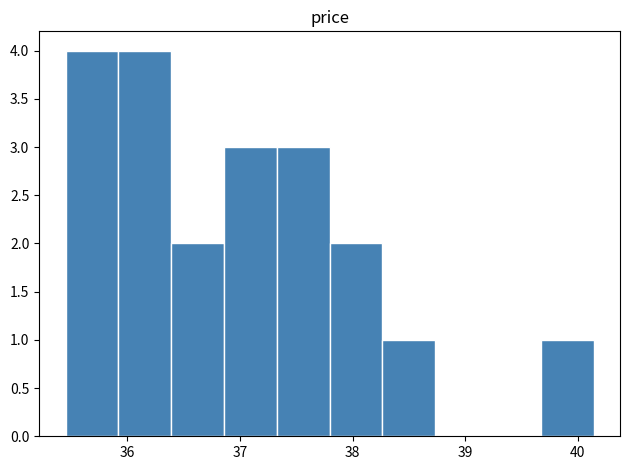

How tall is the bar that spans 39.7 to 40.1 on the x-axis? Neither the bar edges nor the heights are printed on the chart, so give them approximately, as read against the axes.

1